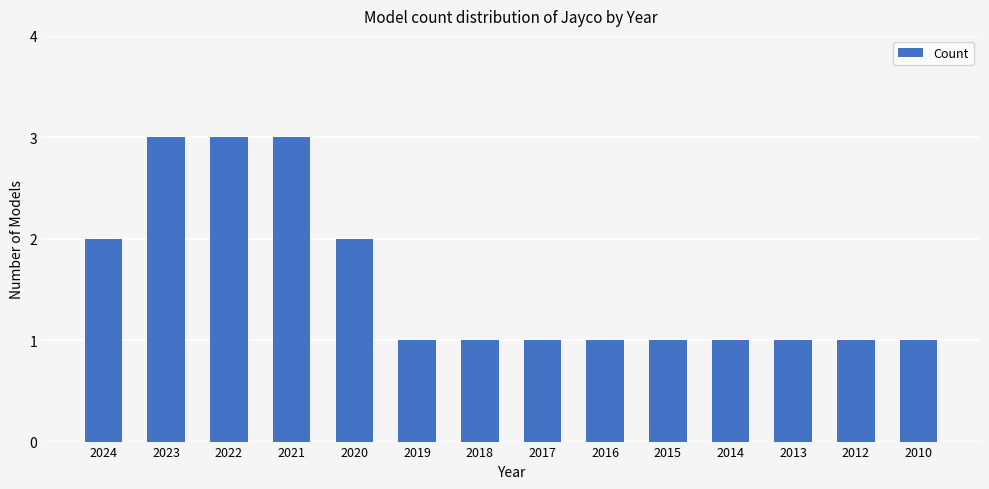

What is the difference between the values at 2022 and 2013?

2